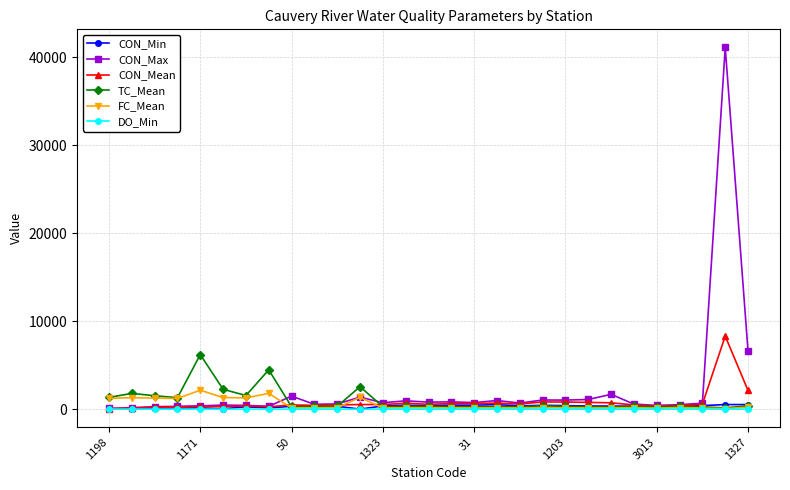

True or false: CON_Max has more than 0 points higher than both neighbors.

True